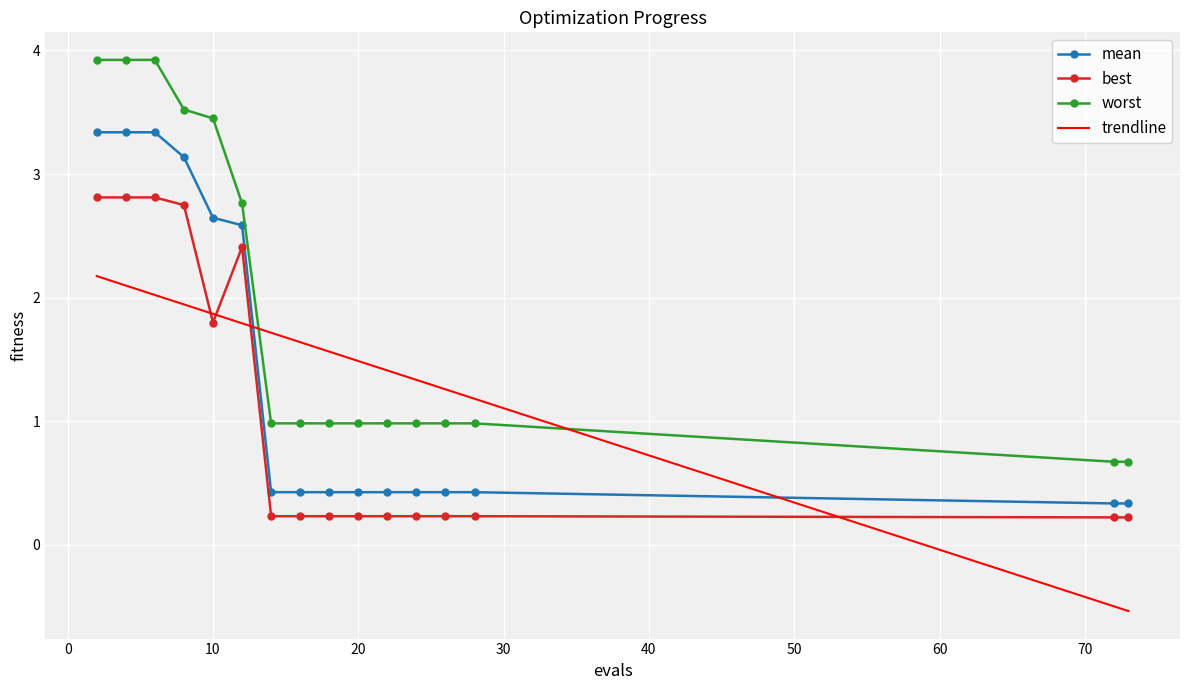

Which series has the widest spread of values?

worst